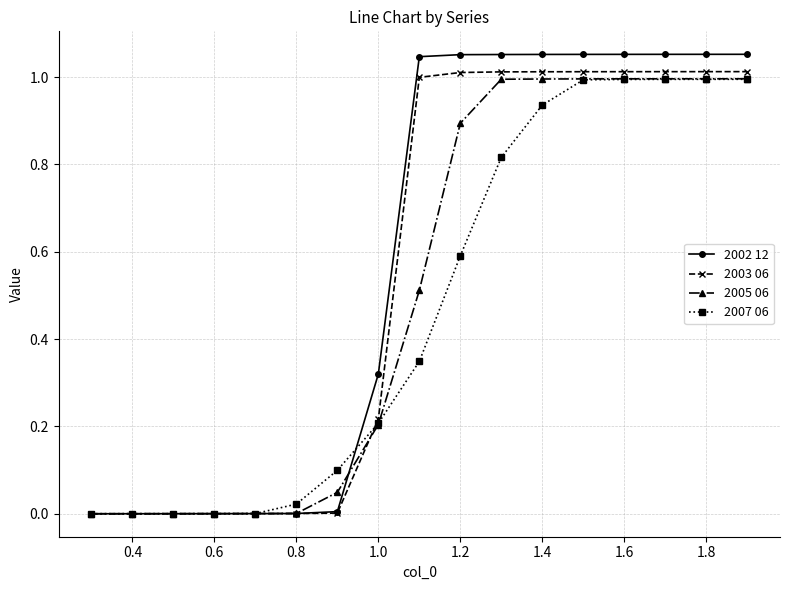

Rank the series by their average value, from highest to lowest.

2002 12, 2003 06, 2005 06, 2007 06